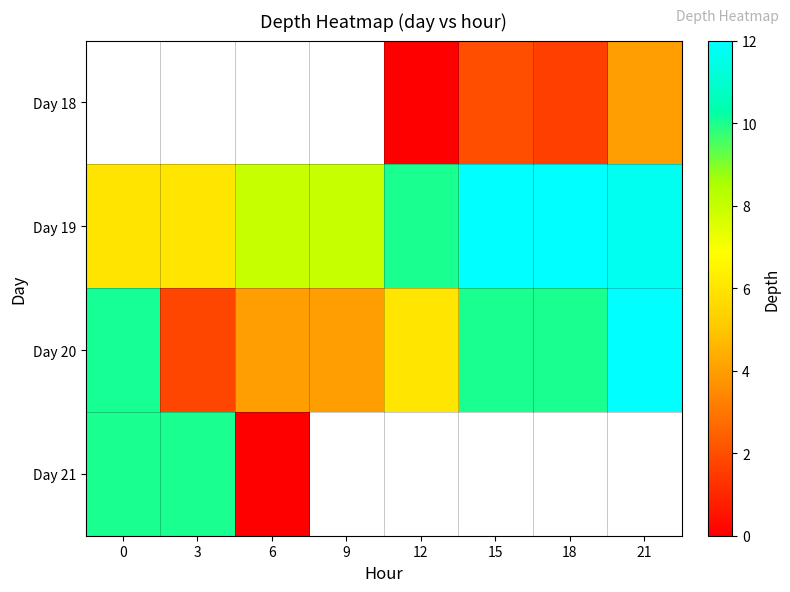

Is the value of Day 21 at 18 greater than the value of Day 20 at 18?

No